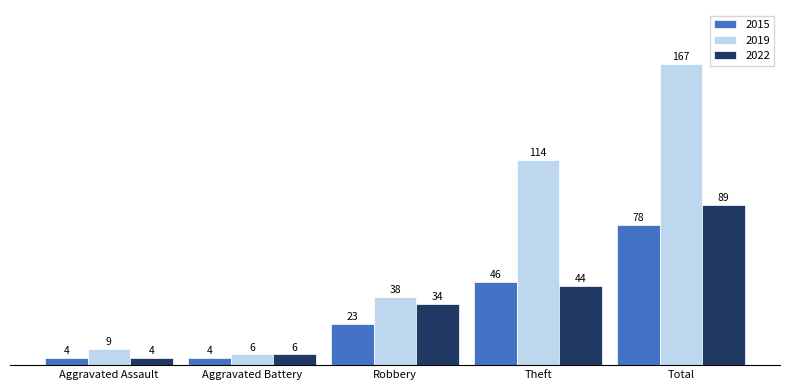

Which category has the highest value across all series?

Total